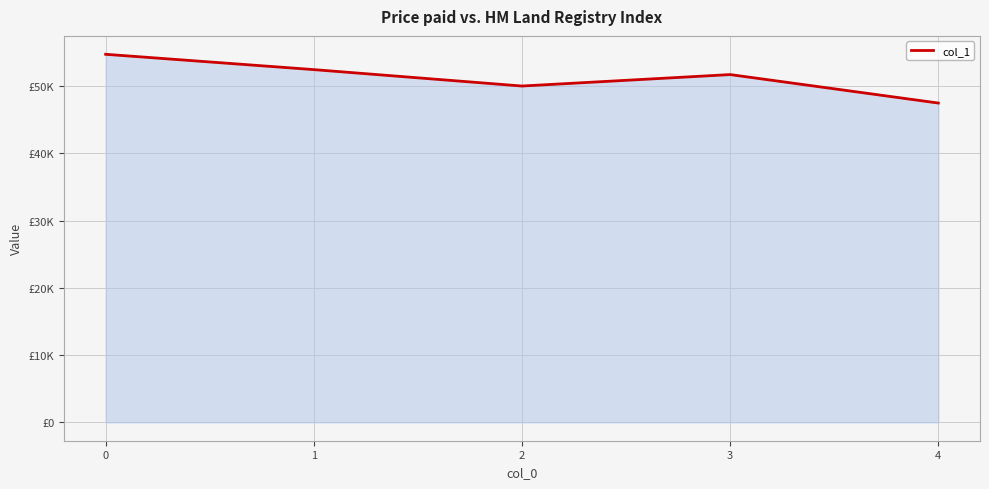

Where is the data nearest to the value 51116?

3